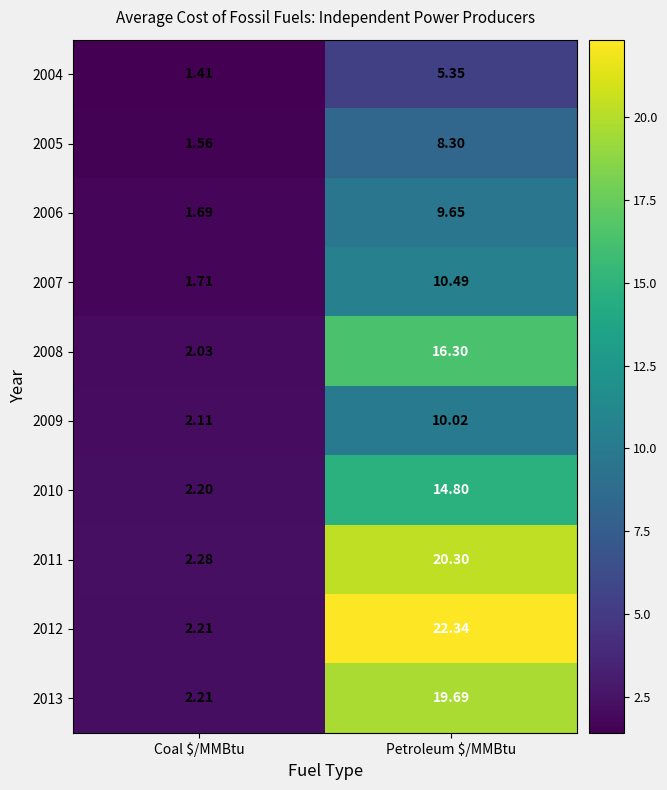

How many data points does each series have?

2